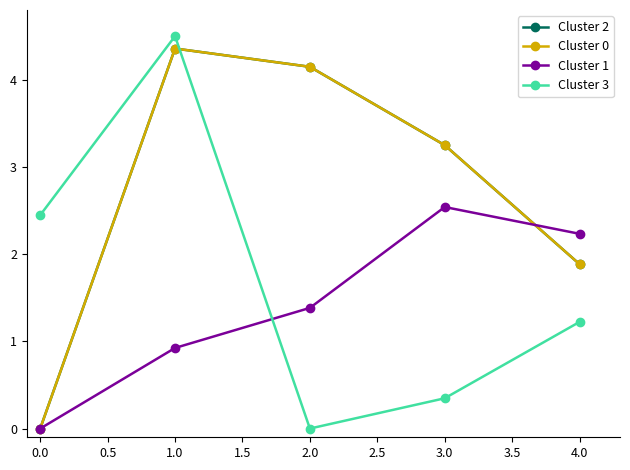

At which category does Cluster 1 reach its first local peak?

3.0